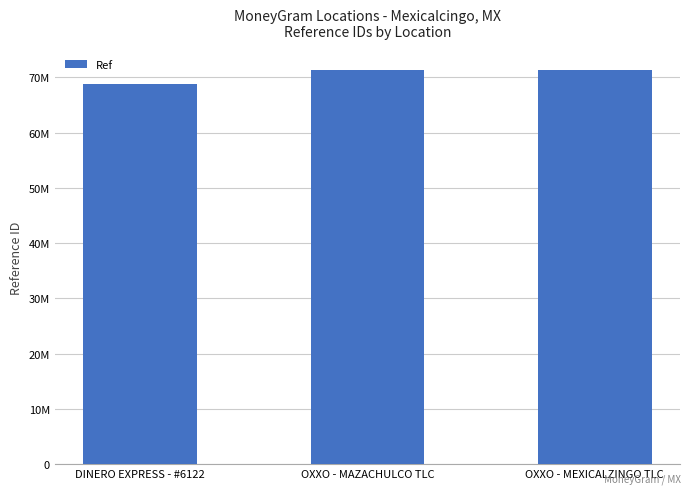

What is the label of the 3rd bar from the right?

DINERO EXPRESS - #6122